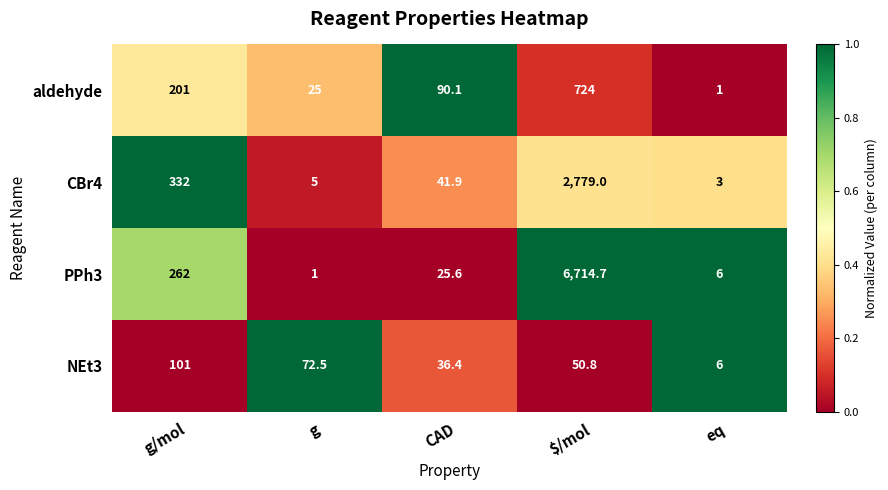

Between g and $/mol, which series saw the biggest shift?

PPh3